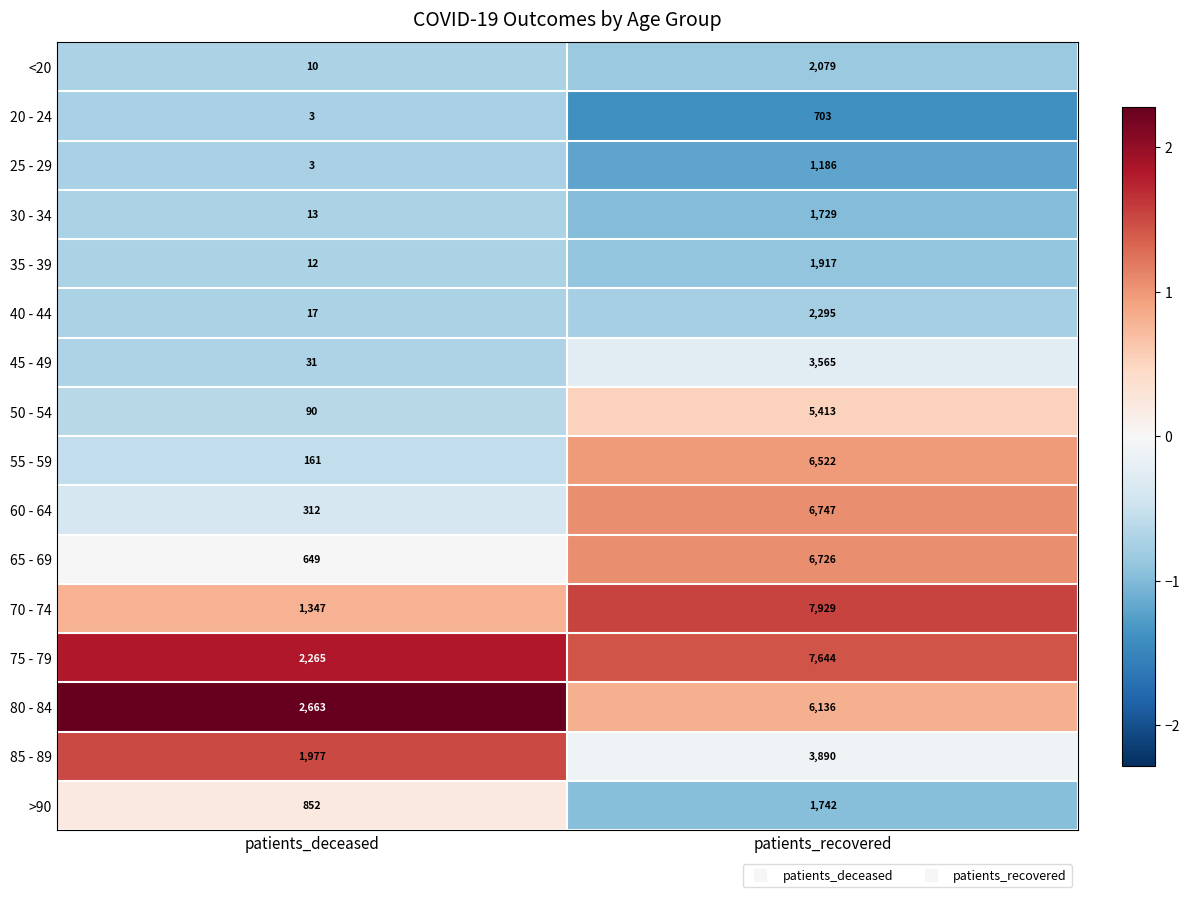

Between patients_deceased and patients_recovered, which series saw the biggest shift?

70 - 74